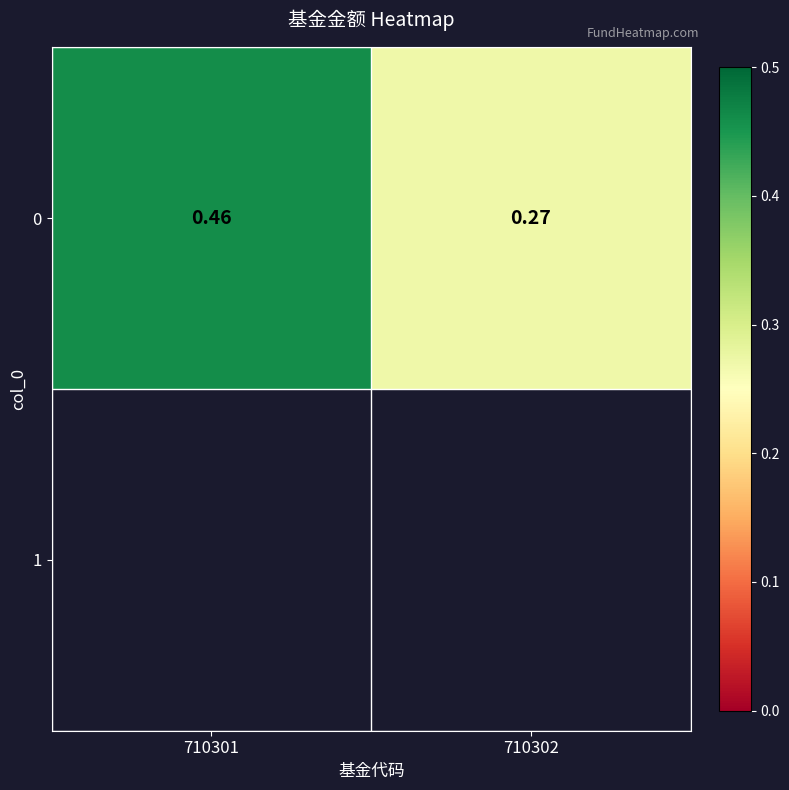

Which label corresponds to the largest value in the chart?

710301